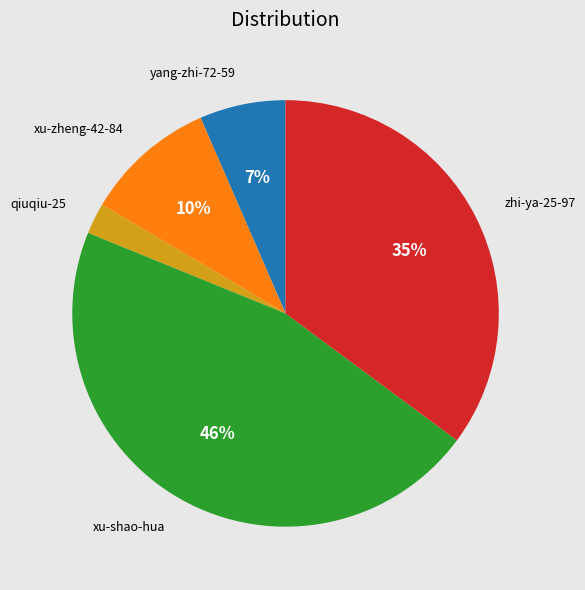

To the nearest percent, what is the average slice percentage?

20%